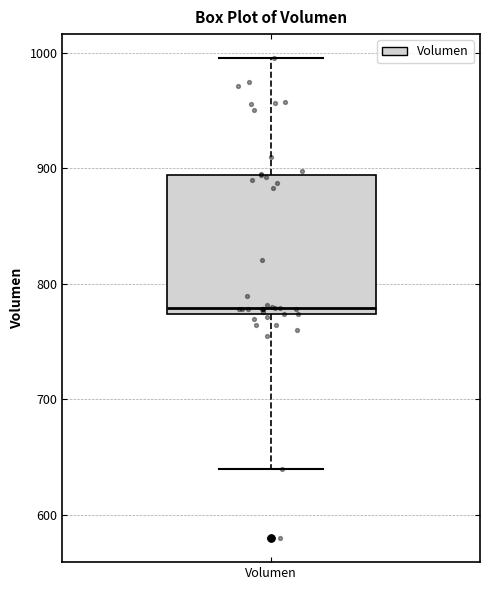

Read this box plot against the y-axis: the position of the median line, the range covered by the box, and the ends of both whiskers. The values are not printed on the chart, so give them approximately, as read against the axis.

median 780, box 770 to 890, whiskers 640 to 1000